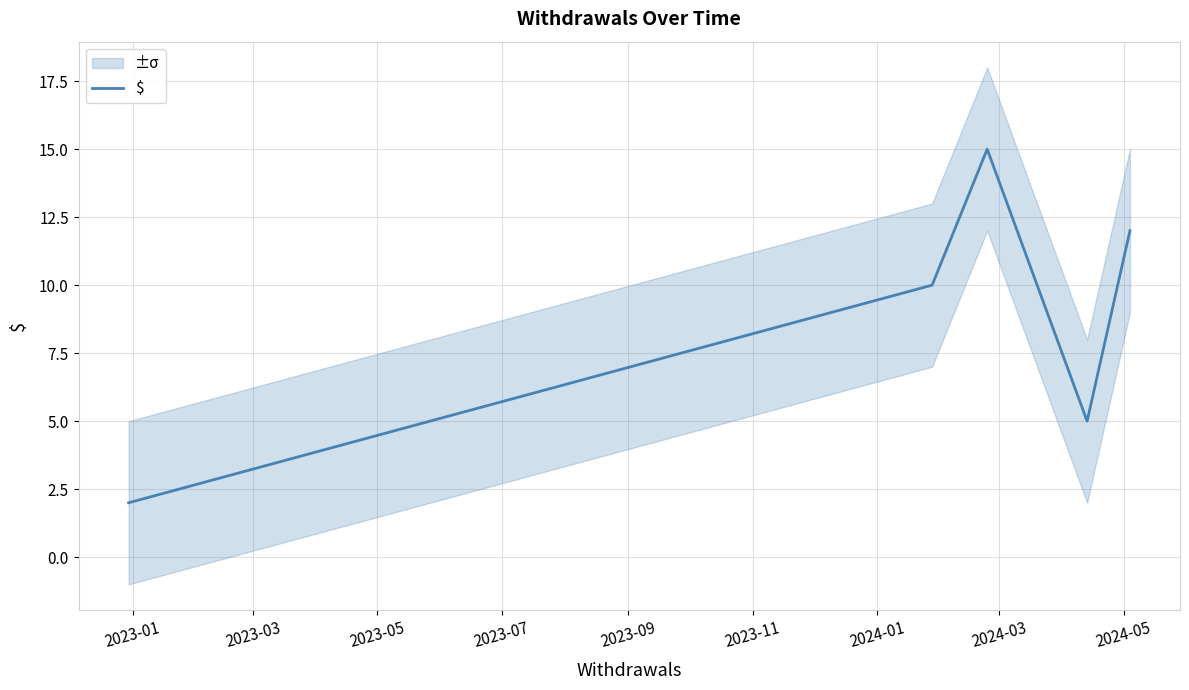

Count the number of data series in this chart.

1